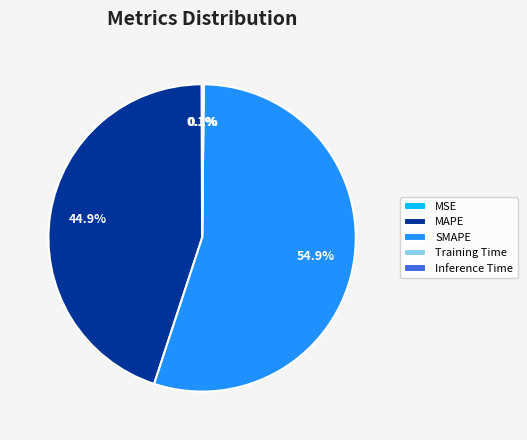

Which category has the biggest portion of the pie?

SMAPE